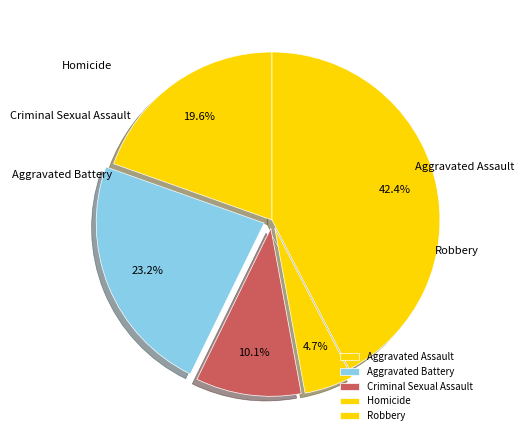

What percentage is the Robbery slice, to the nearest percent?

42%